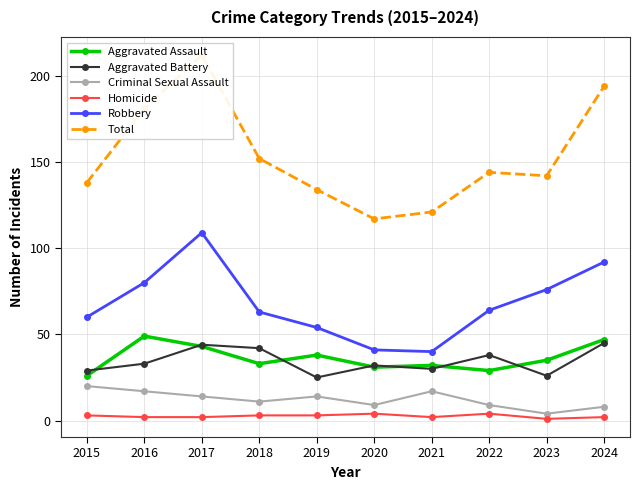

At which category does Total reach its first local valley?

2020